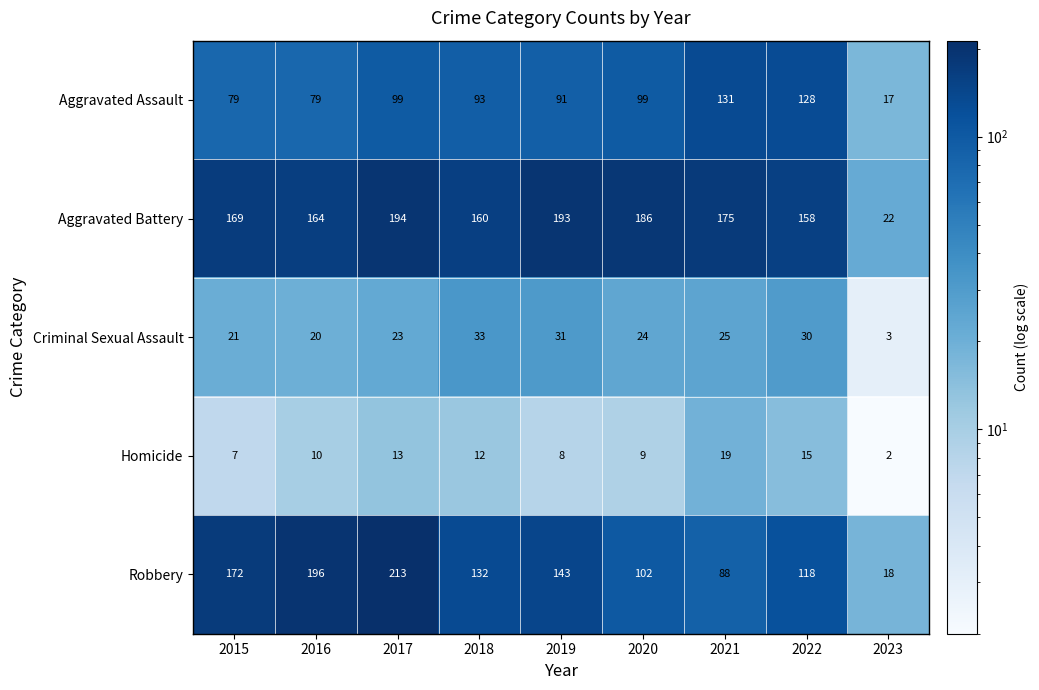

What is the sum of all Aggravated Battery values?

1421